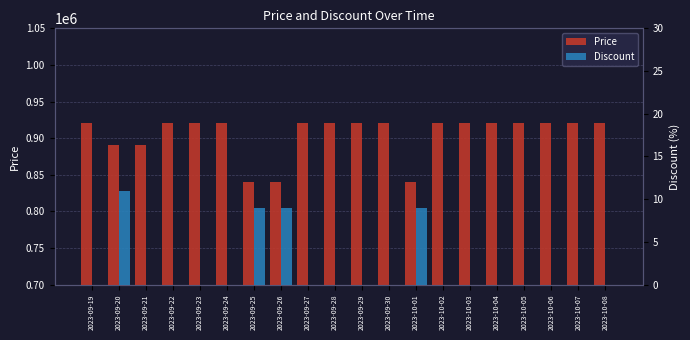

At which category is the sum across all series the highest?

2023-09-19